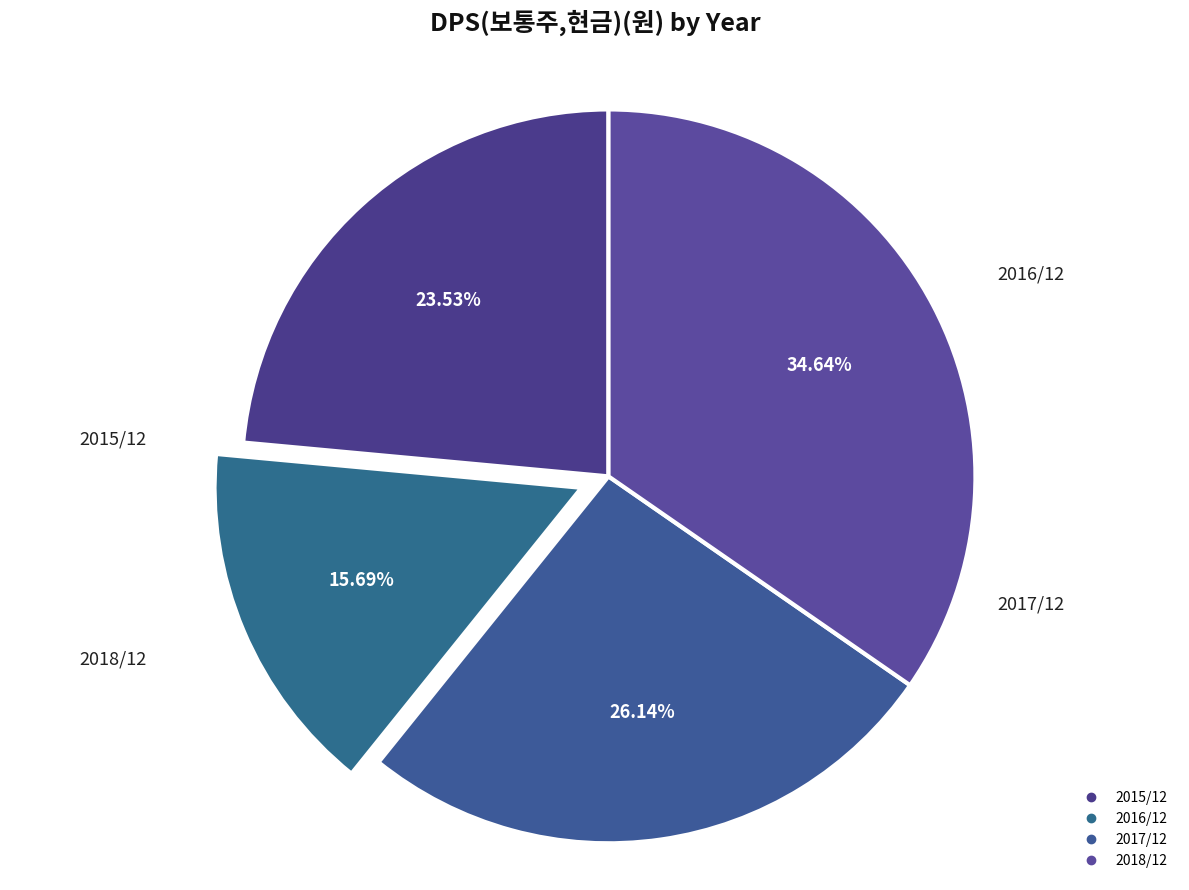

Is it true that 2015/12 is 9% of the pie?

False